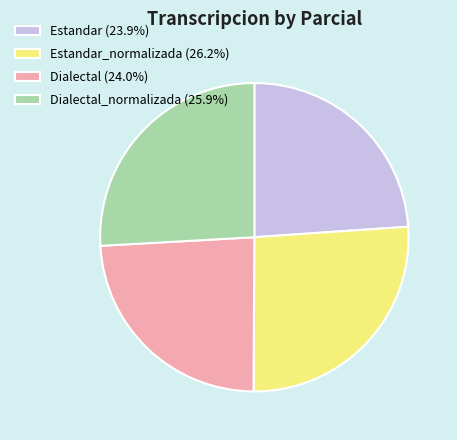

Is there a majority slice in this chart?

No